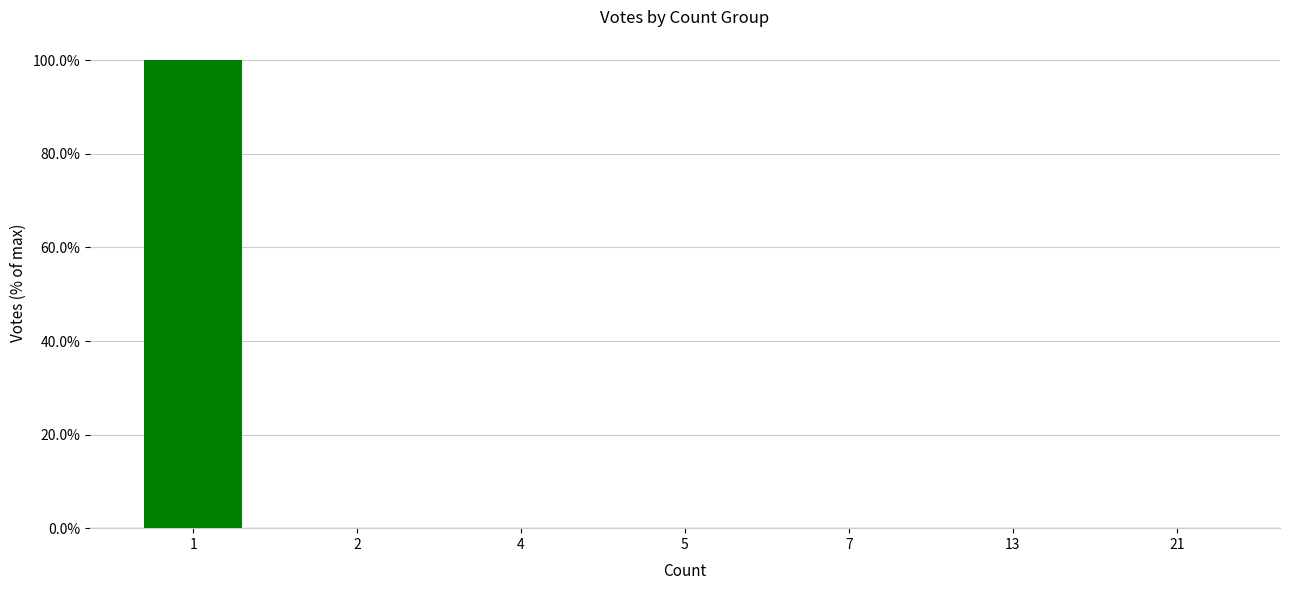

The value at 21 is 0.0. True or false?

True